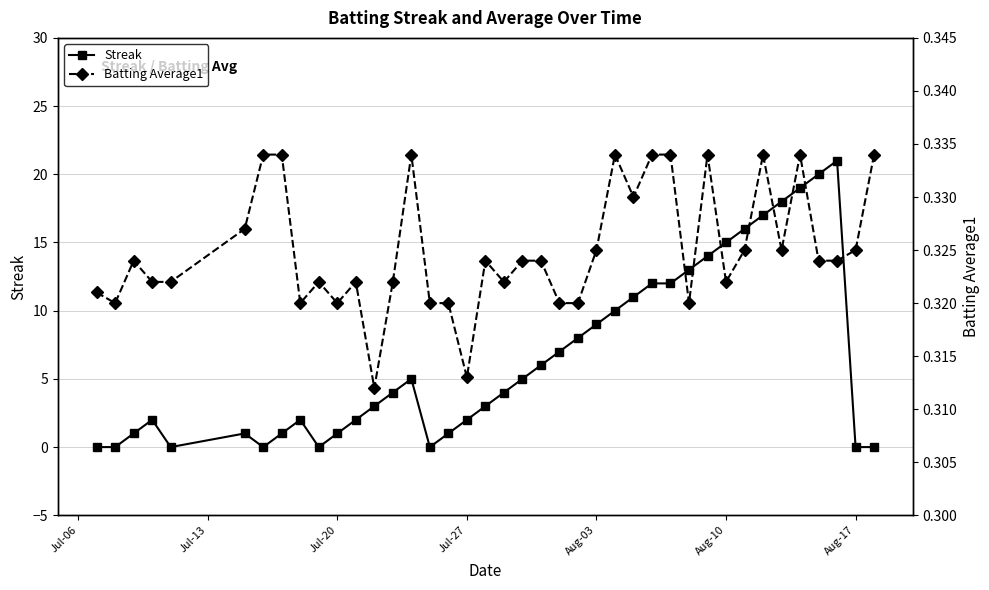

True or false: Streak has more than 0 points higher than both neighbors.

True